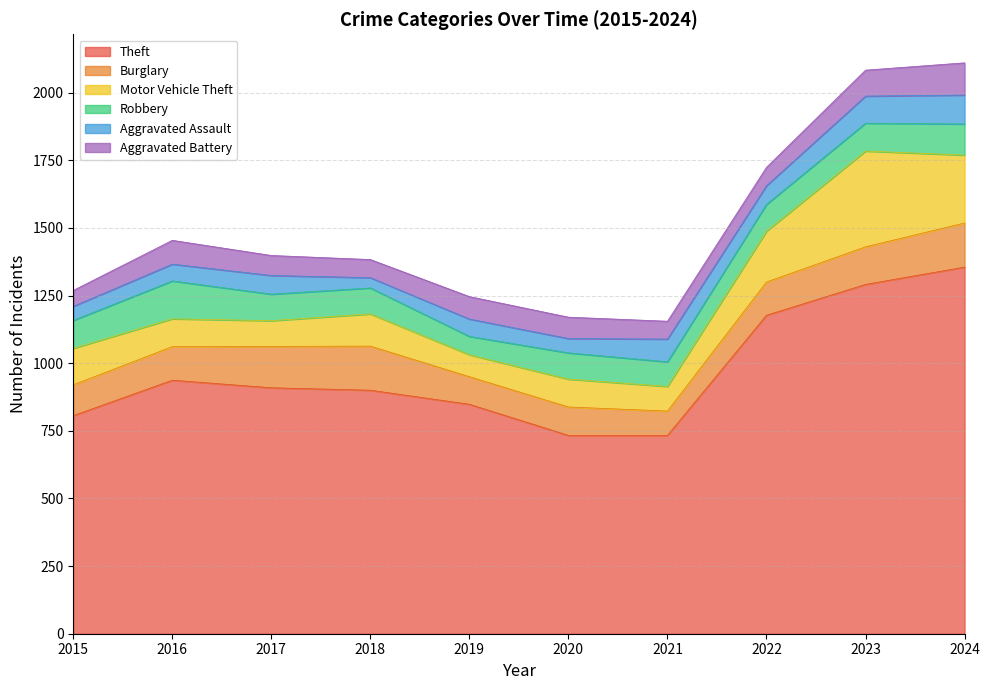

Rank the categories by Motor Vehicle Theft value from lowest to highest.

2019, 2021, 2017, 2016, 2020, 2018, 2015, 2022, 2024, 2023